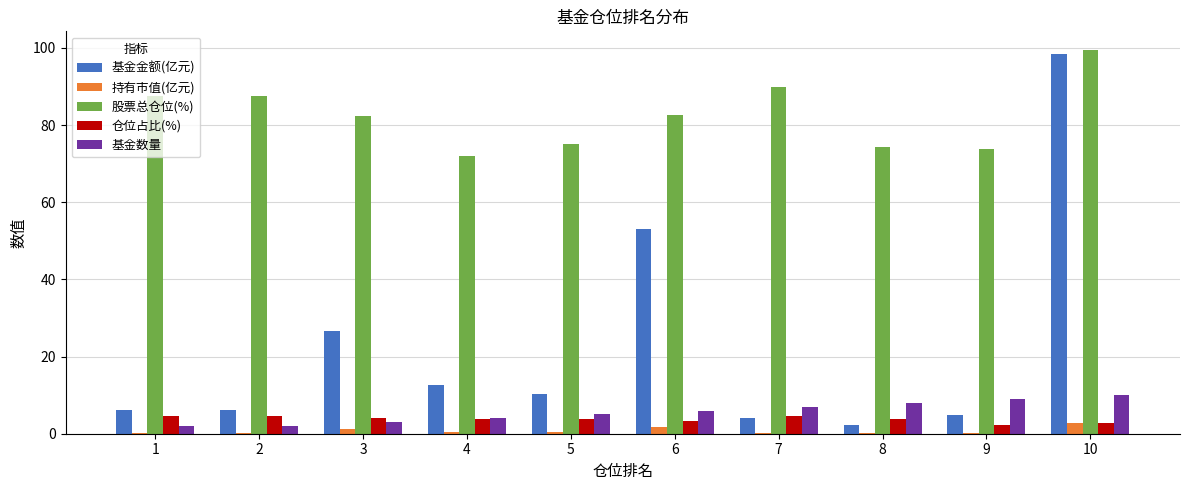

Is it true that 持有市值(亿元) equals 2.8 at 10?

True